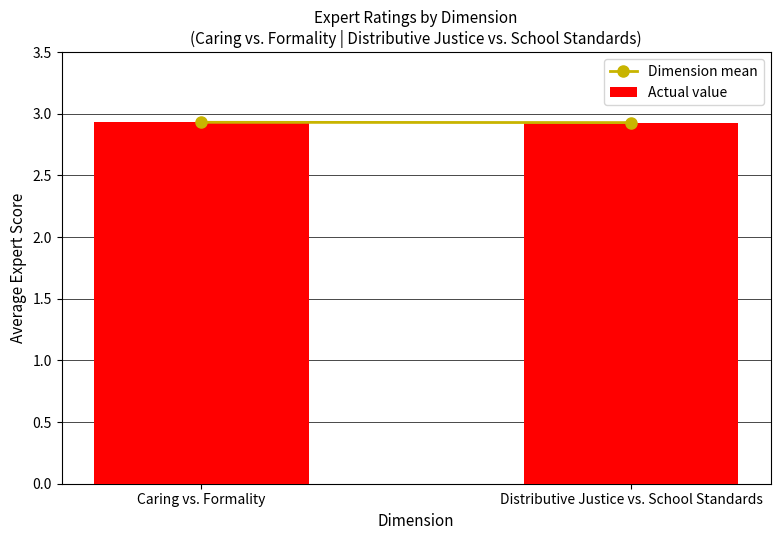

What is the label of the 2nd bar from the left?

Distributive Justice vs. School Standards